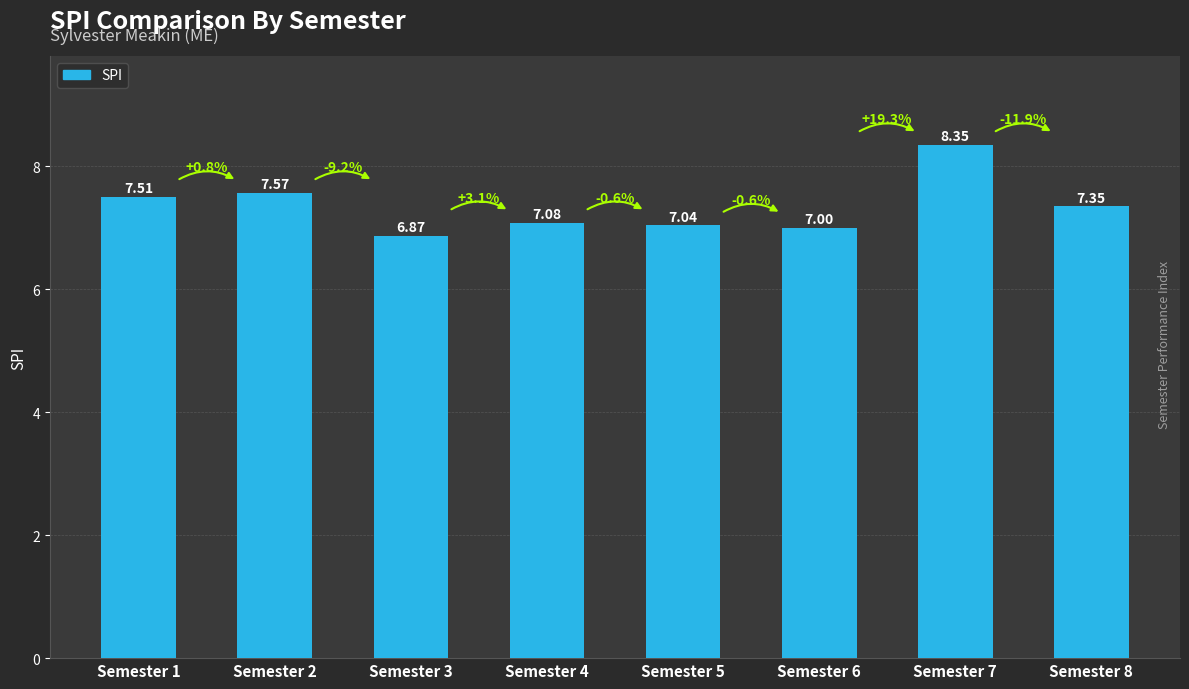

At which category does the chart reach its minimum across all series?

Semester 3